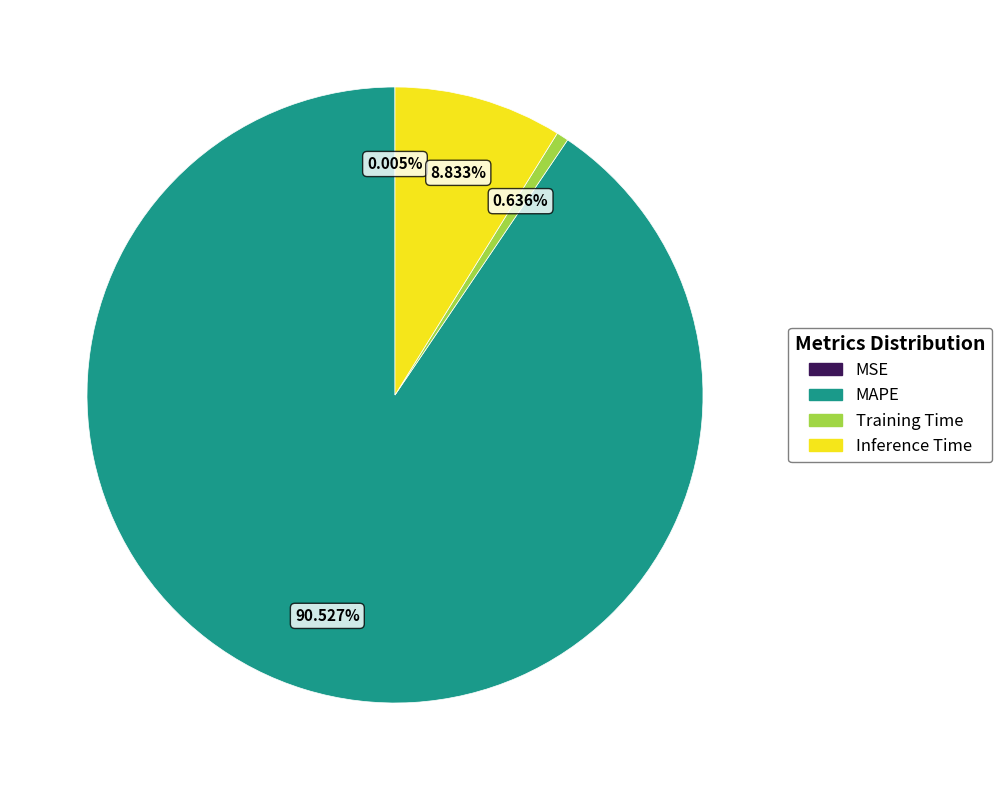

What is the largest slice in the pie chart?

MAPE